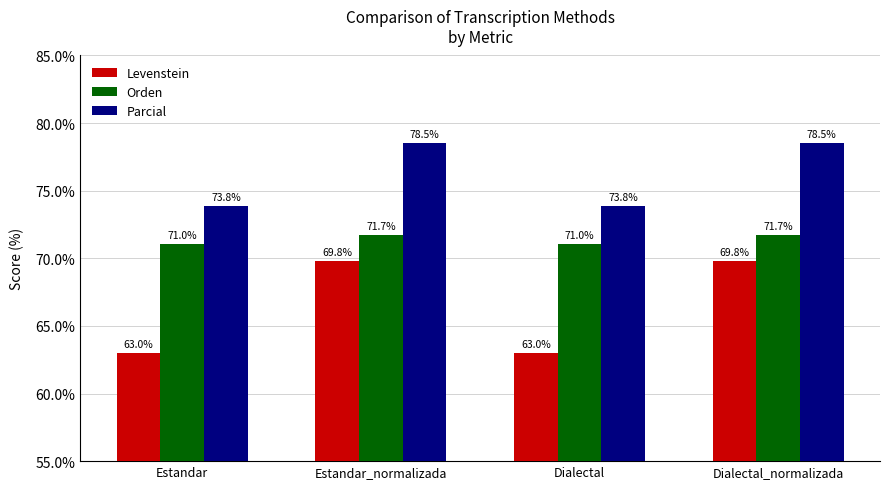

Reading left to right, extract all data points from this chart.

Levenstein: 63.0	69.8	63.0	69.8
Orden: 71.0	71.7	71.0	71.7
Parcial: 73.8	78.5	73.8	78.5